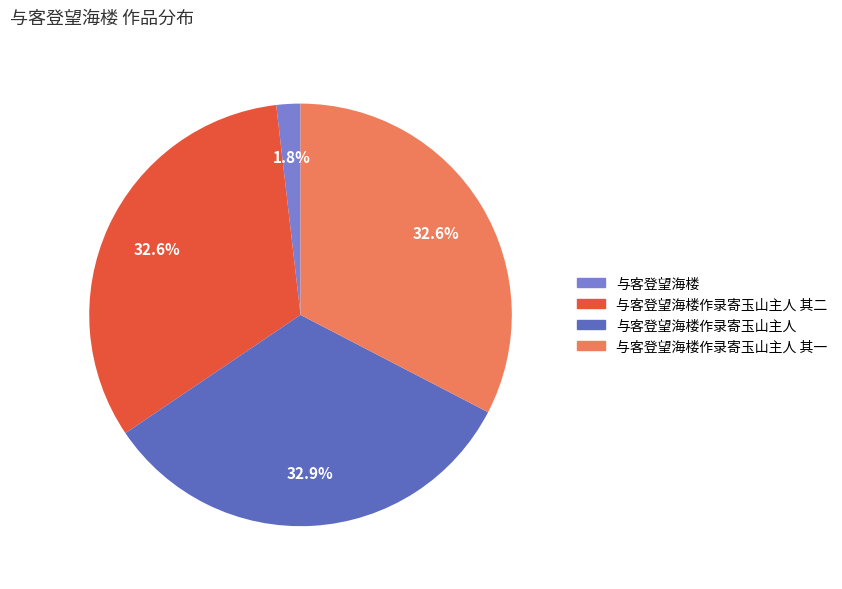

To the nearest percent, what portion does 与客登望海楼作录寄玉山主人 represent?

33%